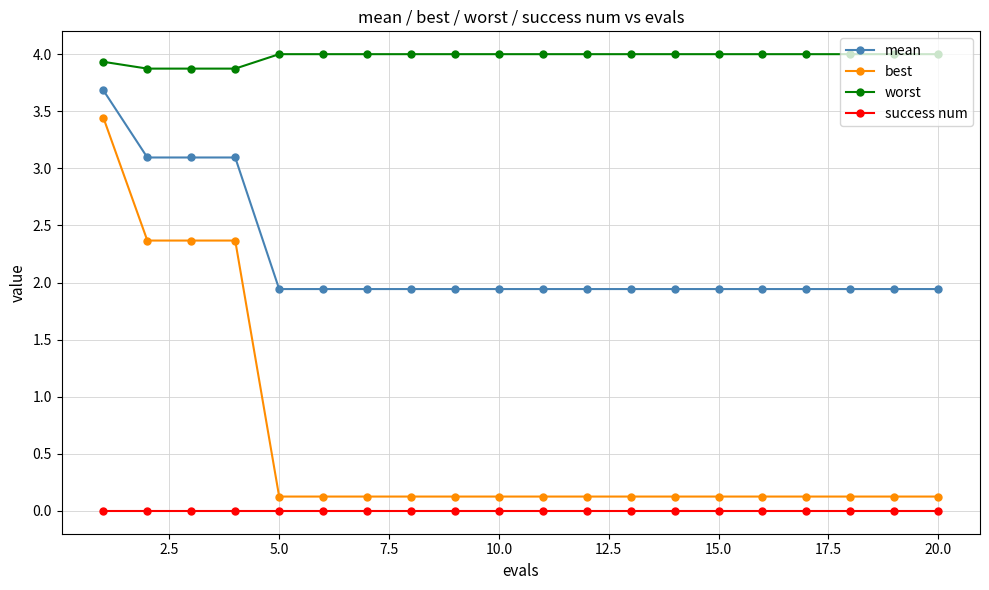

At how many categories does at least one series exceed 1?

20